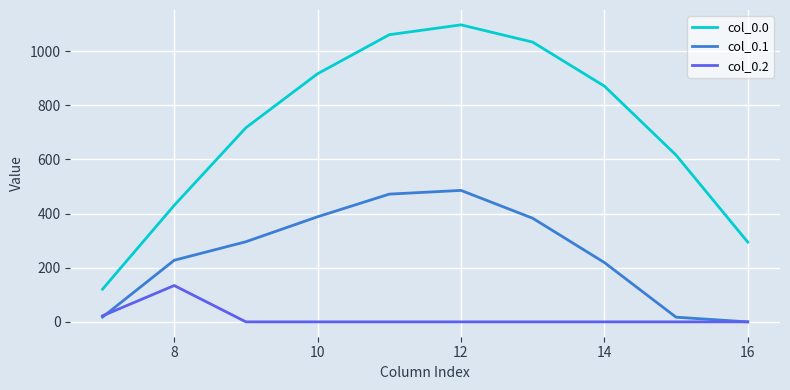

True or false: col_0.2 and col_0.0 intersect in this chart.

False